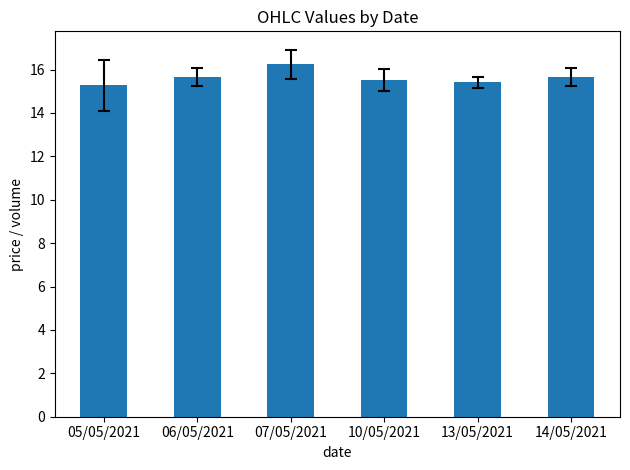

Is it true that the value at 05/05/2021 is 15.3?

True